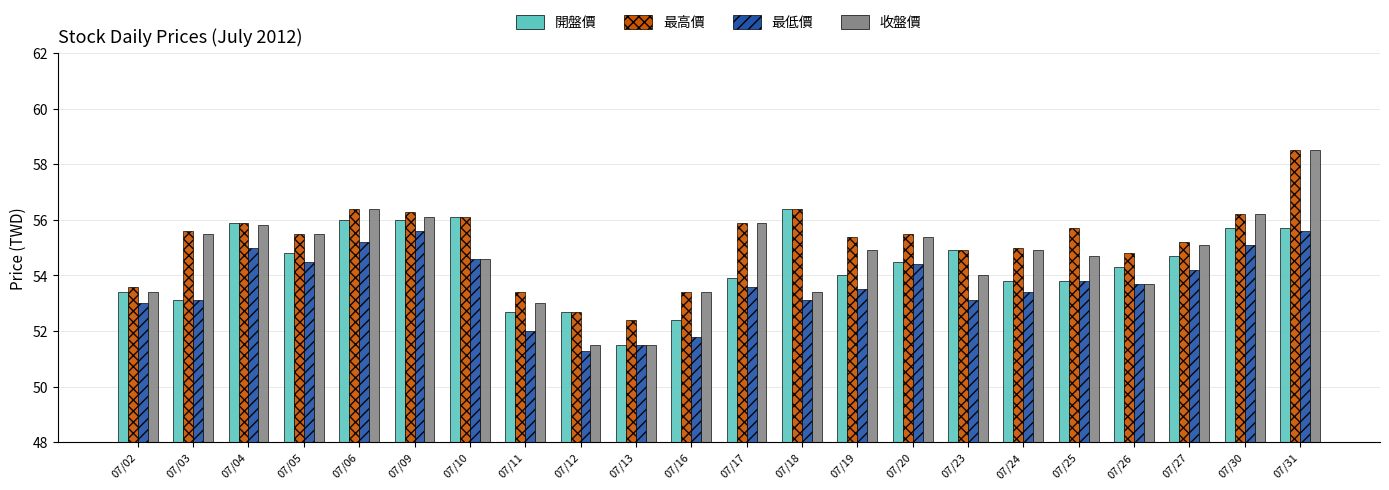

Reading left to right, list all the values displayed in this chart.

開盤價: 53.4	53.1	55.9	54.8	56.0	56.0	56.1	52.7	52.7	51.5	52.4	53.9	56.4	54.0	54.5	54.9	53.8	53.8	54.3	54.7	55.7	55.7
最高價: 53.6	55.6	55.9	55.5	56.4	56.3	56.1	53.4	52.7	52.4	53.4	55.9	56.4	55.4	55.5	54.9	55.0	55.7	54.8	55.2	56.2	58.5
最低價: 53.0	53.1	55.0	54.5	55.2	55.6	54.6	52.0	51.3	51.5	51.8	53.6	53.1	53.5	54.4	53.1	53.4	53.8	53.7	54.2	55.1	55.6
收盤價: 53.4	55.5	55.8	55.5	56.4	56.1	54.6	53.0	51.5	51.5	53.4	55.9	53.4	54.9	55.4	54.0	54.9	54.7	53.7	55.1	56.2	58.5